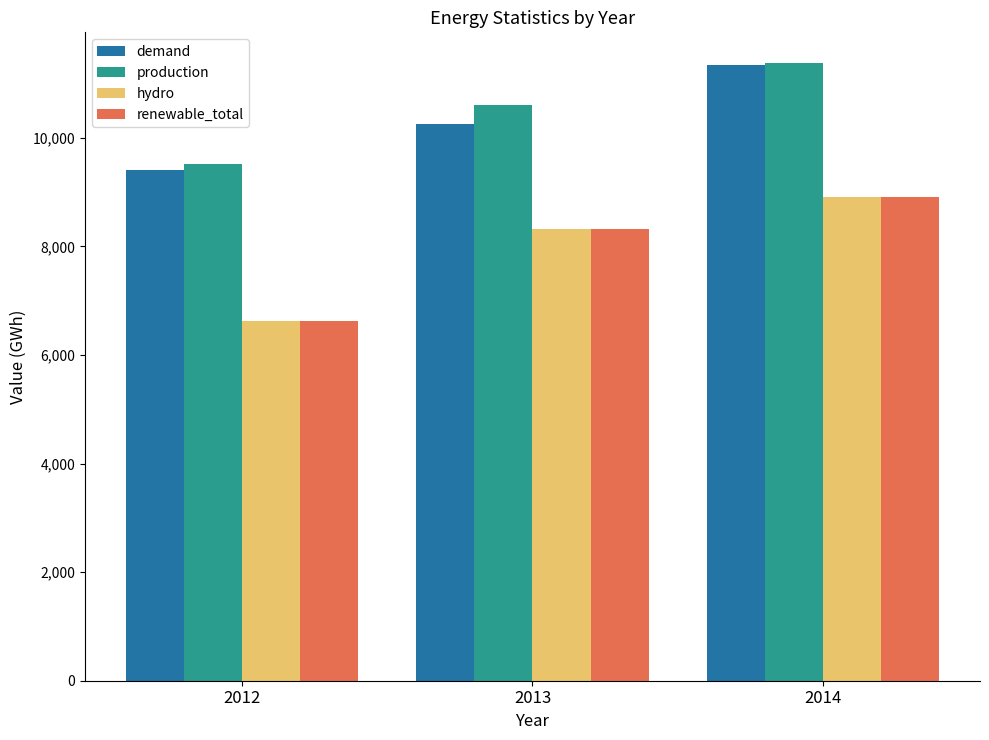

How many bars are there in total?

12